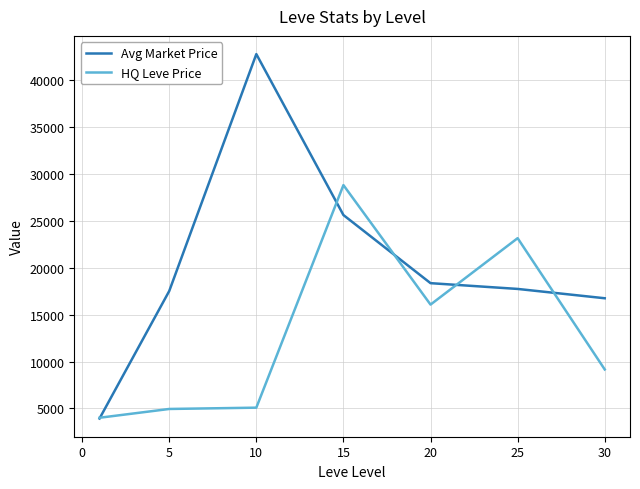

Which series has the widest spread of values?

Avg Market Price